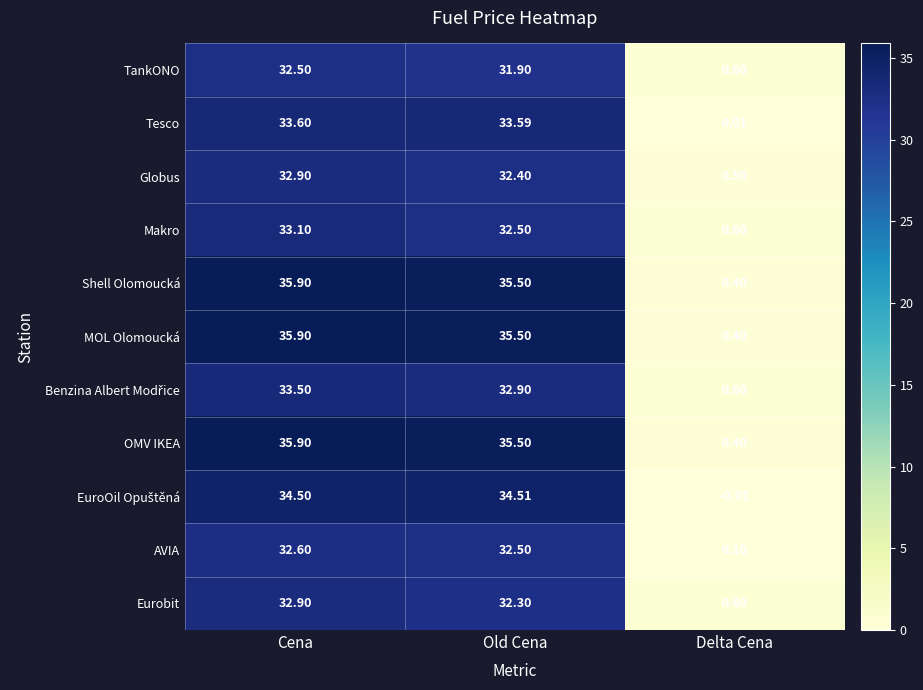

At which label is AVIA closest to 16?

Delta Cena